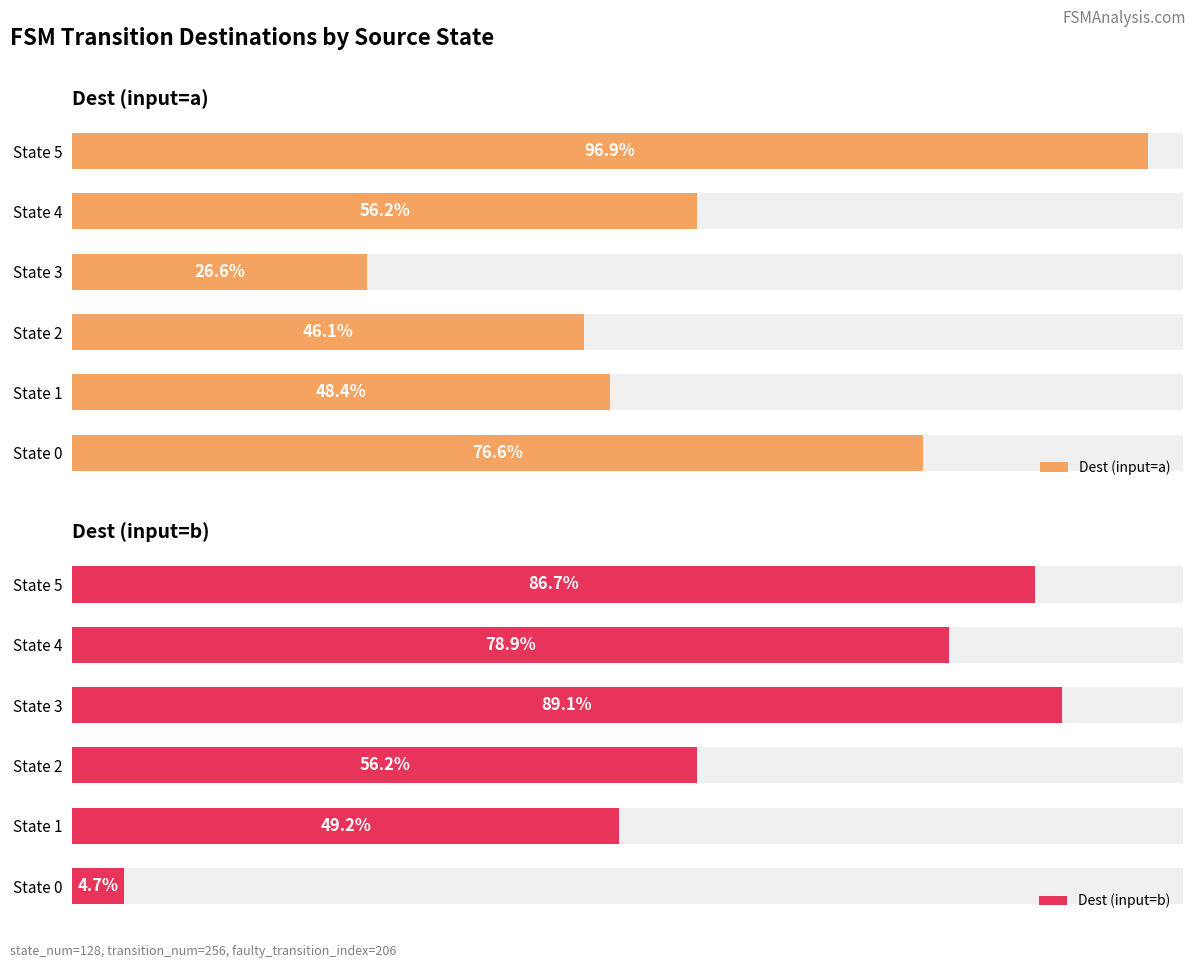

How many bars are there in each group?

2